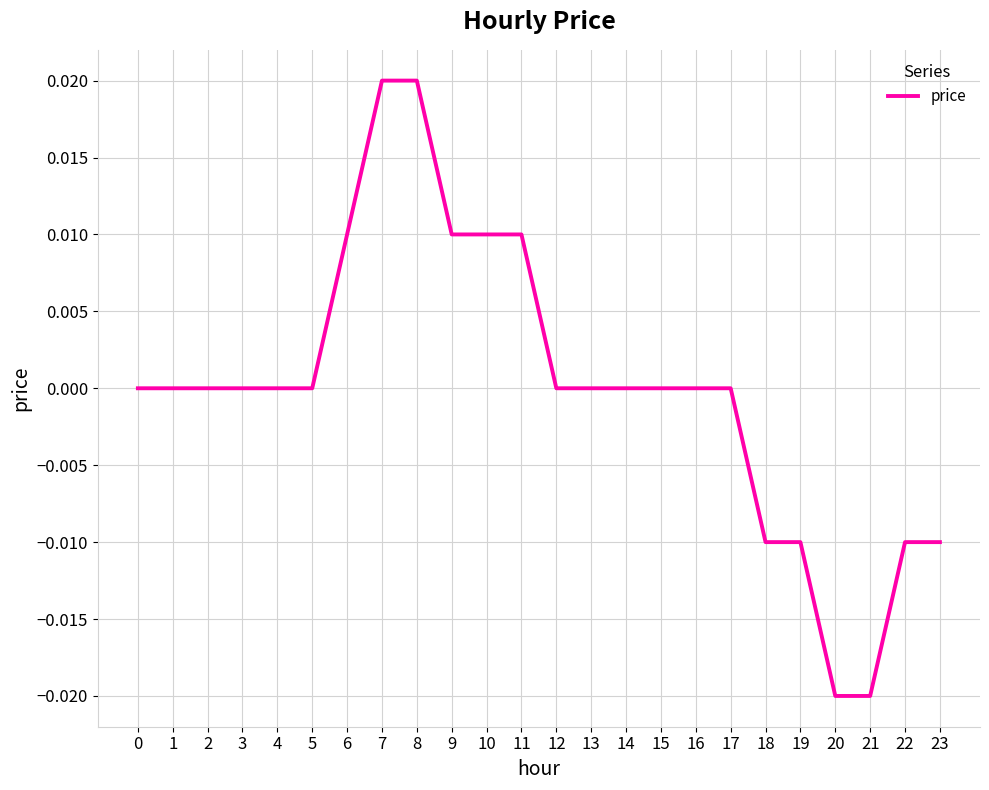

True or false: the data shows 0.0 at 11.

True